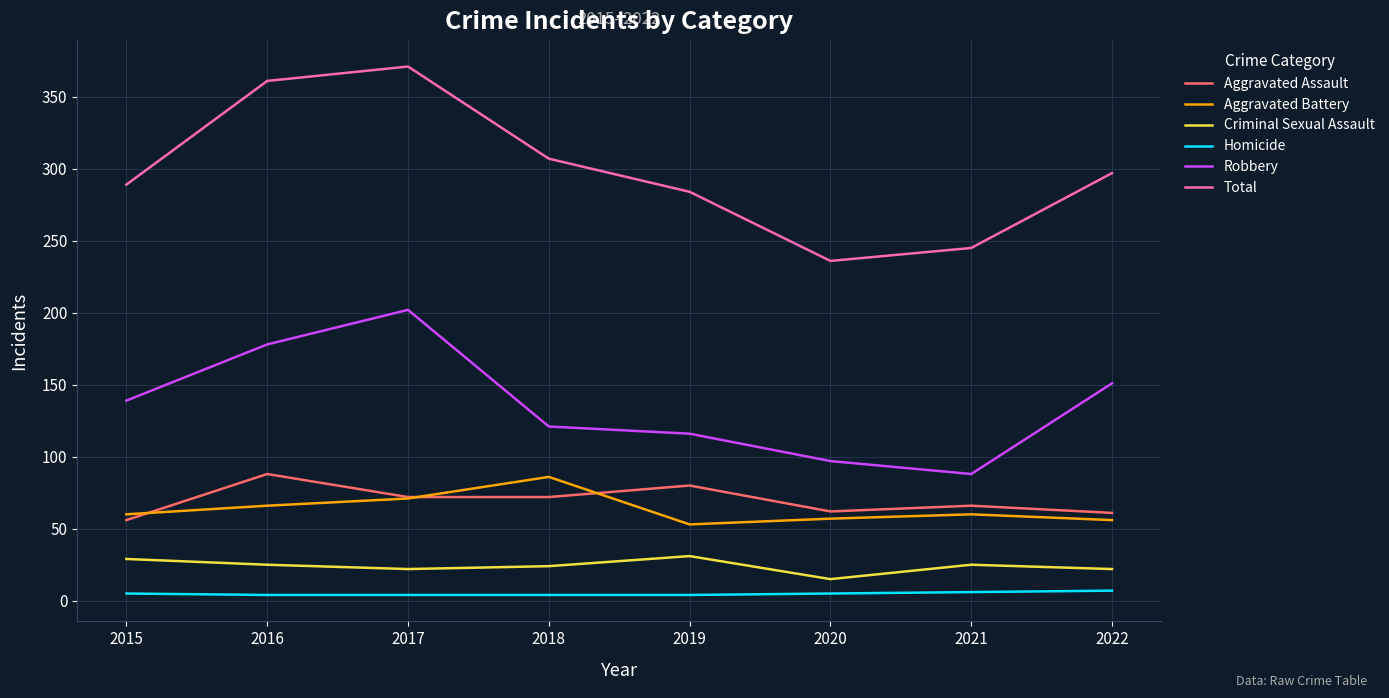

What is the difference between the Total values at 2018 and 2019?

23